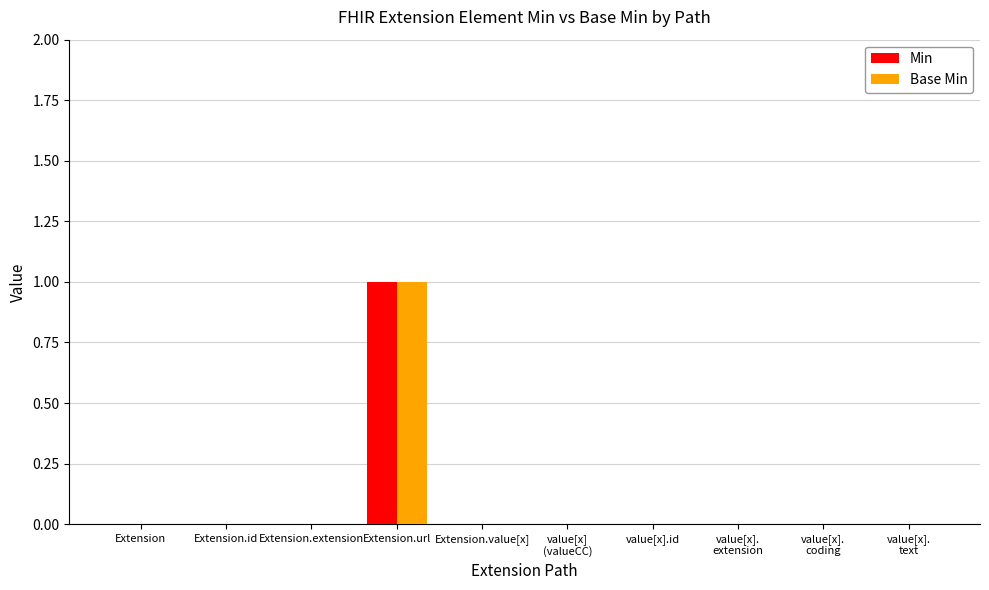

The Min series shows 0 at Extension. True or false?

True